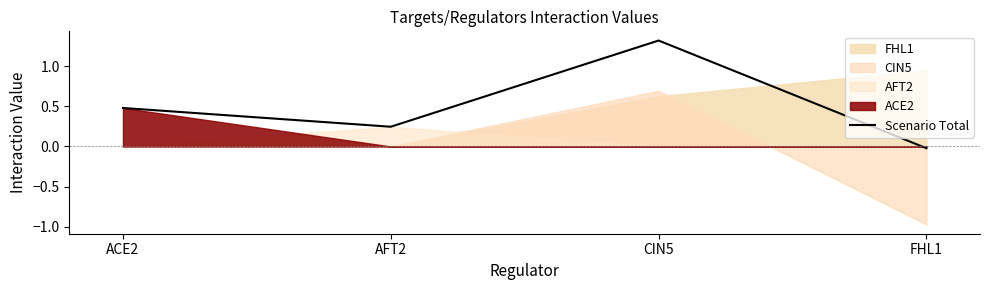

Reading left to right, what are all the values shown in this chart?

ACE2=0.5	AFT2=0.2	CIN5=1.3	FHL1=-0.0